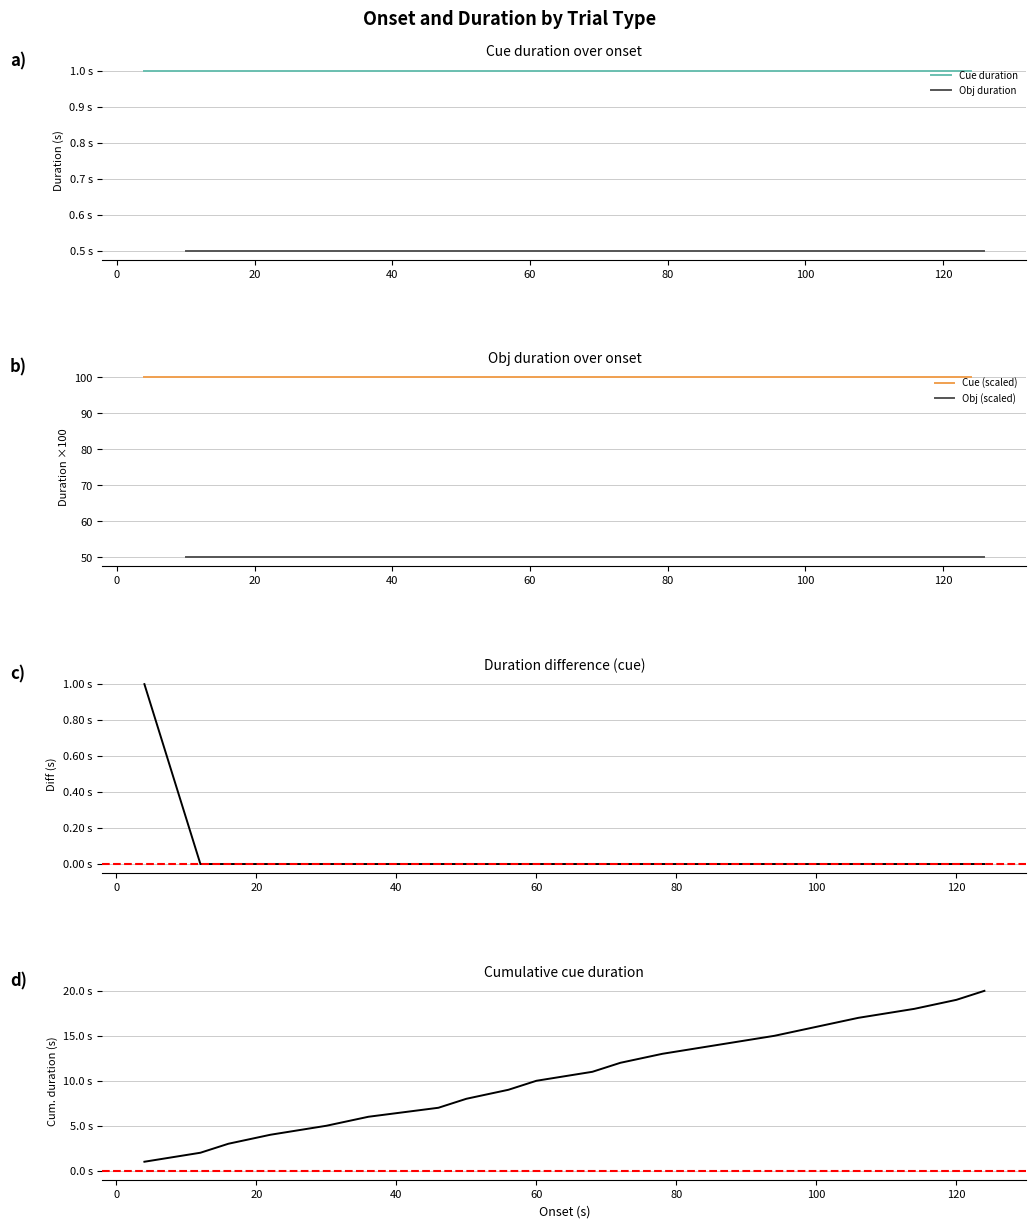

Reading left to right, what are all the values shown in this chart?

onset: 4.0	10.0	12.0	14.0	16.0	20.0	22.0	28.0	30.0	34.0	36.0	42.0	46.0	48.0	50.0	54.0	56.0	58.0	60.0	66.0	68.0	70.0	72.0	76.0	78.0	84.0	86.0	90.0	94.0	98.0	100.0	102.0	106.0	110.0	114.0	118.0	120.0	122.0	124.0	126.0
duration: 1.0	0.5	1.0	0.5	1.0	0.5	1.0	0.5	1.0	0.5	1.0	0.5	1.0	0.5	1.0	0.5	1.0	0.5	1.0	0.5	1.0	0.5	1.0	0.5	1.0	0.5	1.0	0.5	1.0	0.5	1.0	0.5	1.0	0.5	1.0	0.5	1.0	0.5	1.0	0.5